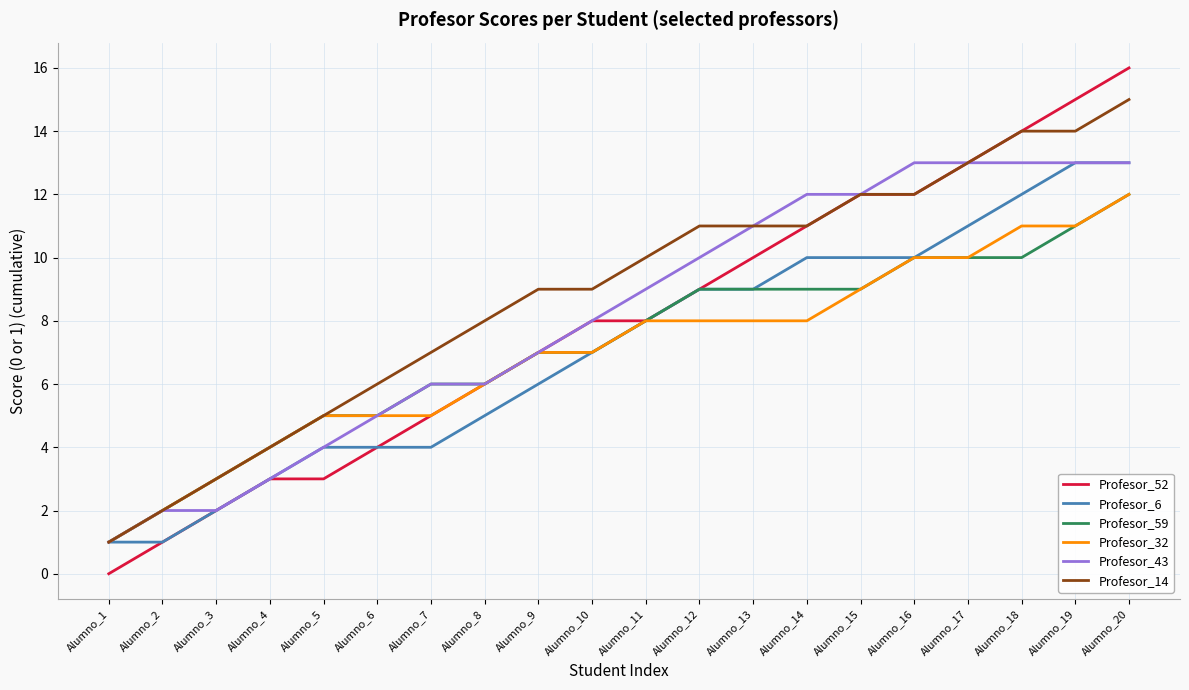

Does the chart have visible grid lines?

Yes